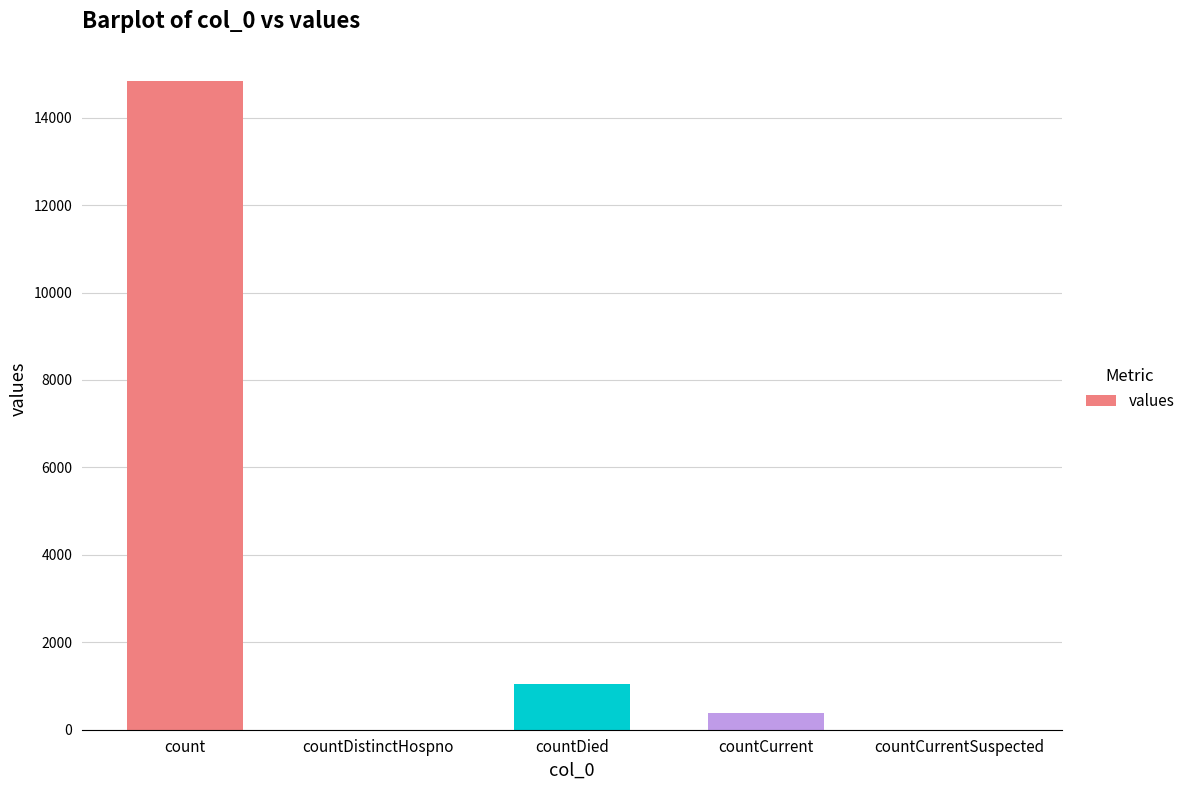

Where is the data nearest to the value 7416?

countDied